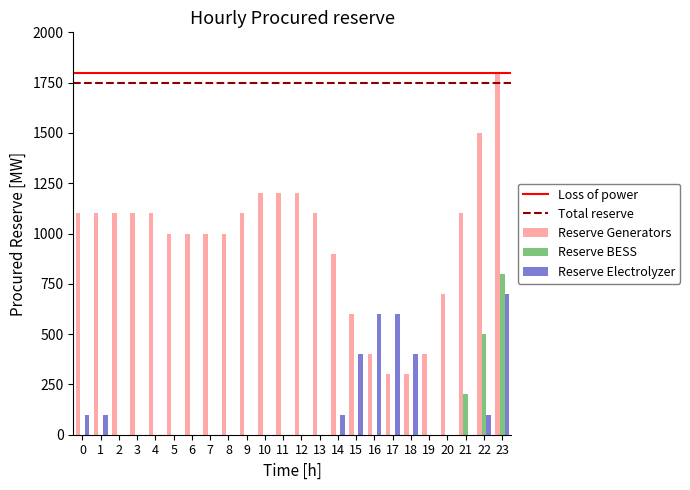

Is the value of Reserve Electrolyzer at 23 greater than the value of Reserve BESS at 23?

No